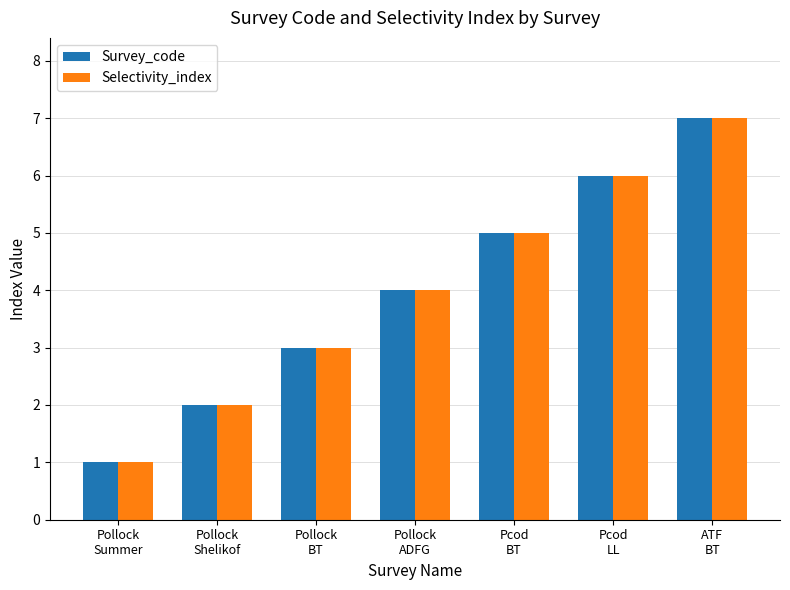

What is the difference between the maximum and minimum values in the Selectivity_index series?

6